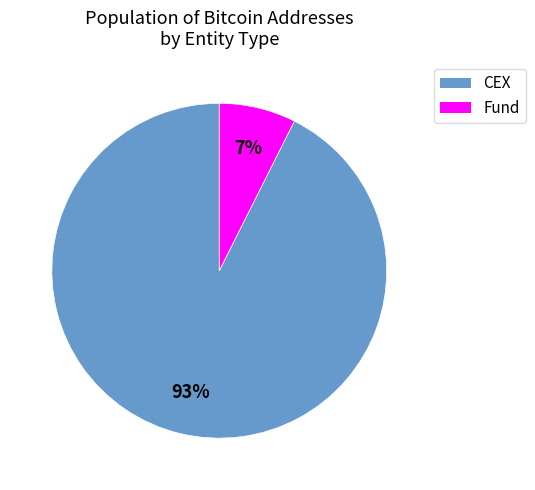

Does any single category account for the majority?

Yes